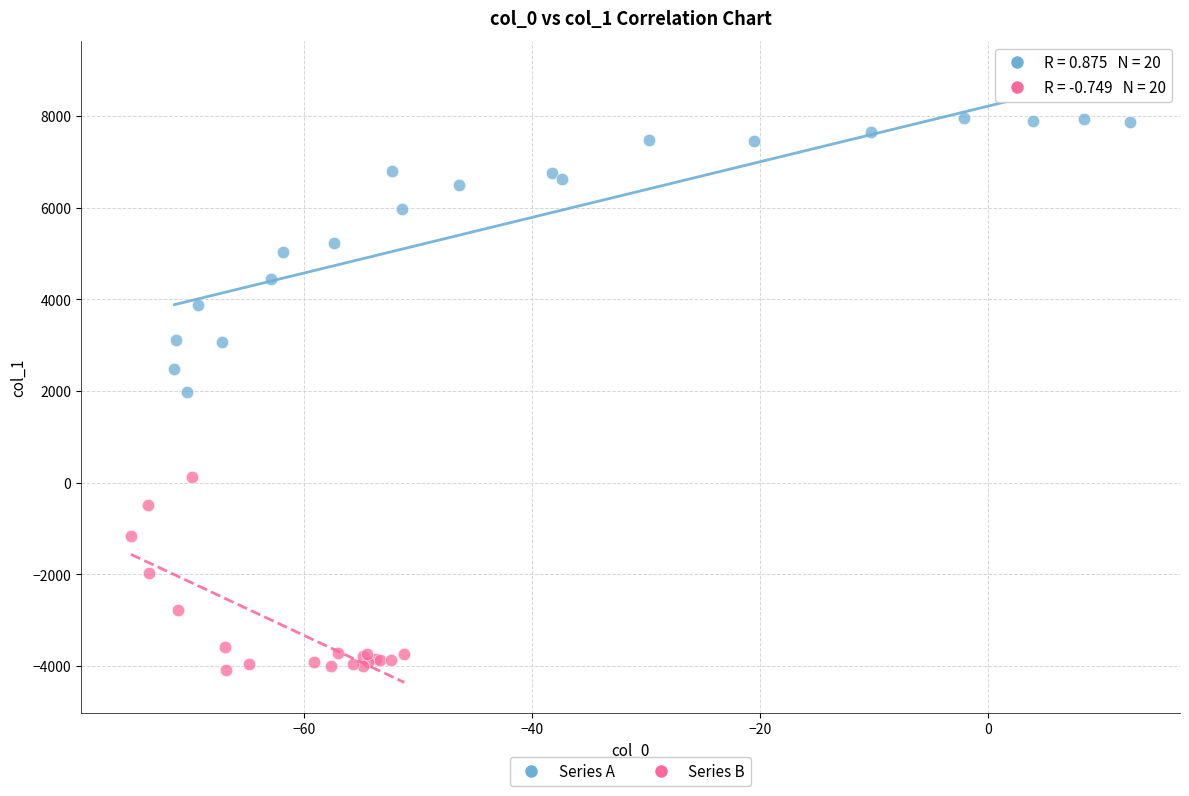

Which series reaches the maximum Y coordinate?

Series A